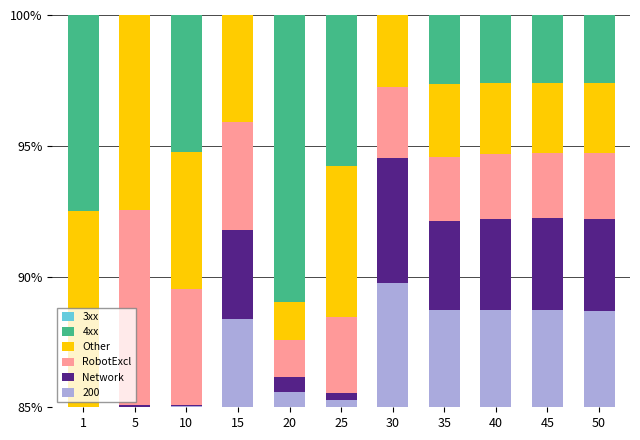

Which has a higher value, 30 or 40?

30